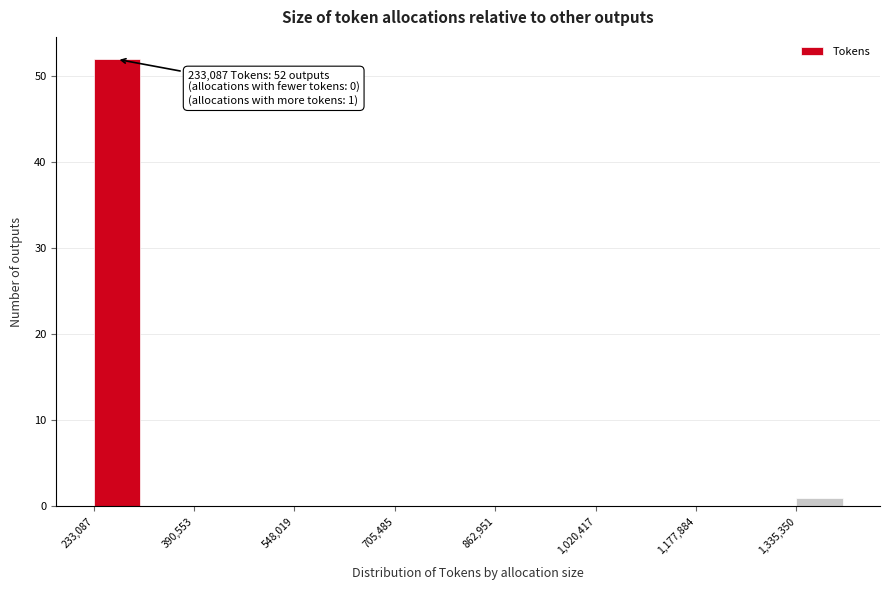

Around what value on the x-axis is the tallest bar? Give the approximate position of its centre, as read against the axis.

260000